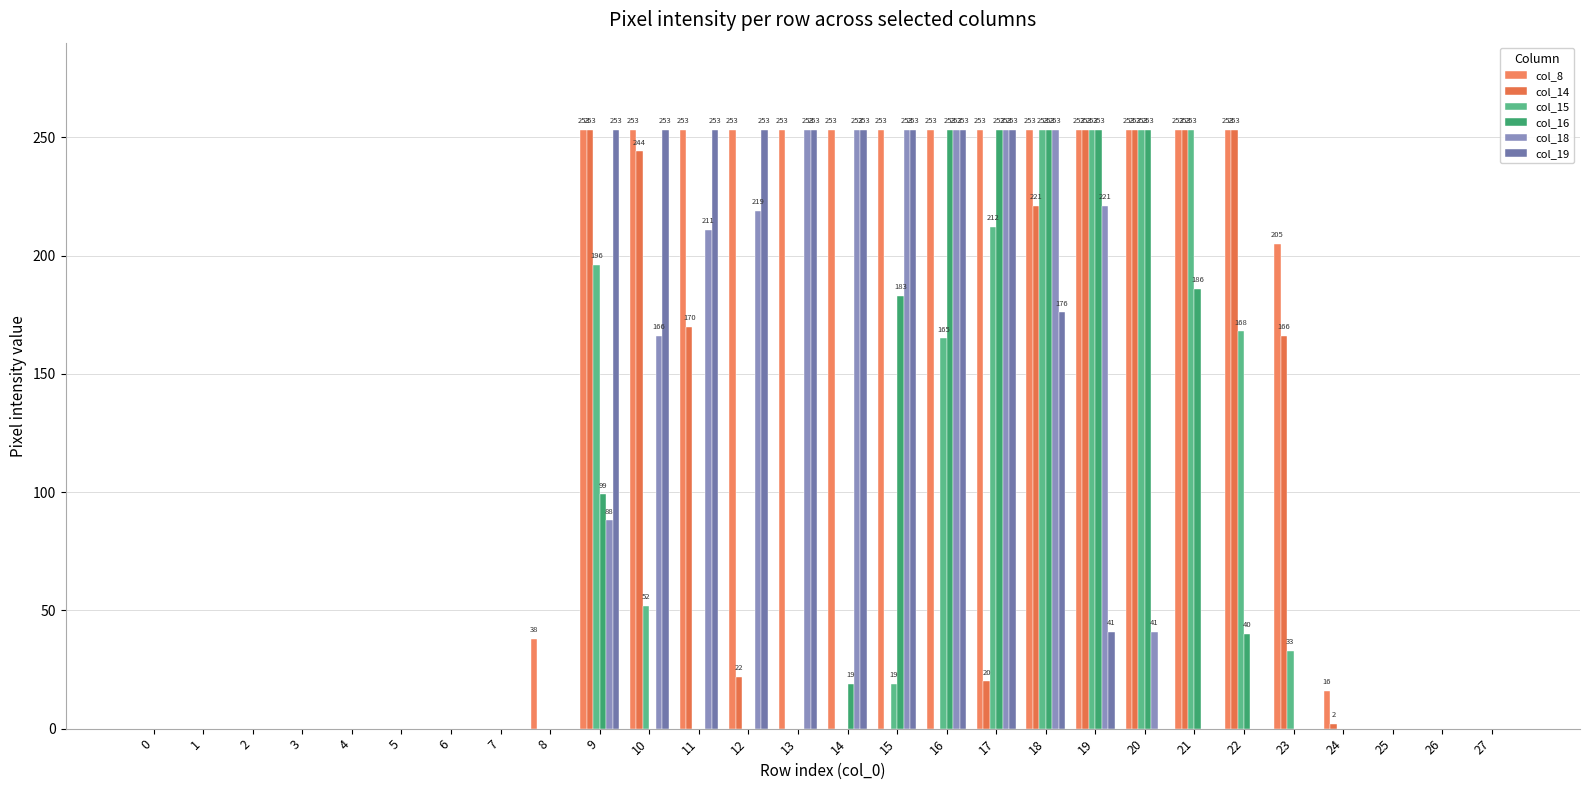

What is the sum of the col_8 values at 7 and 9?

253